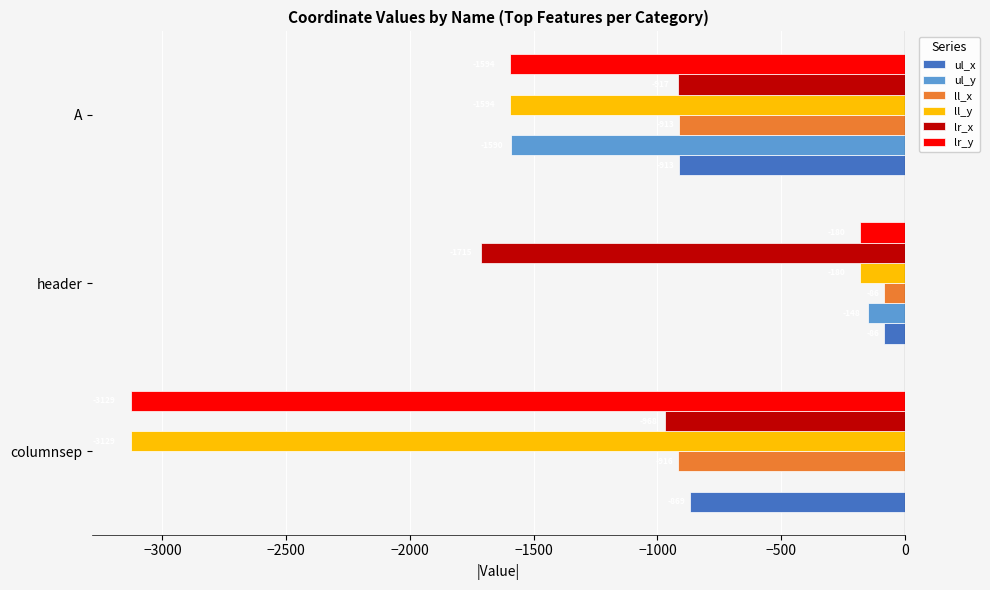

At which category is the sum across all series the highest?

header